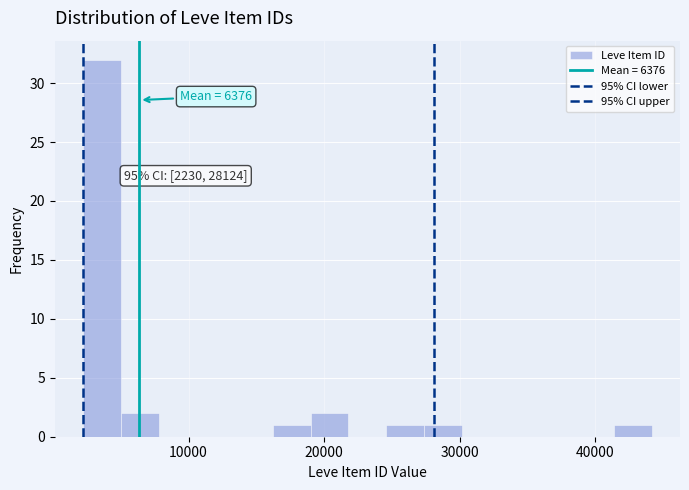

Read against the x-axis, roughly where is the centre of the tallest bar?

4000